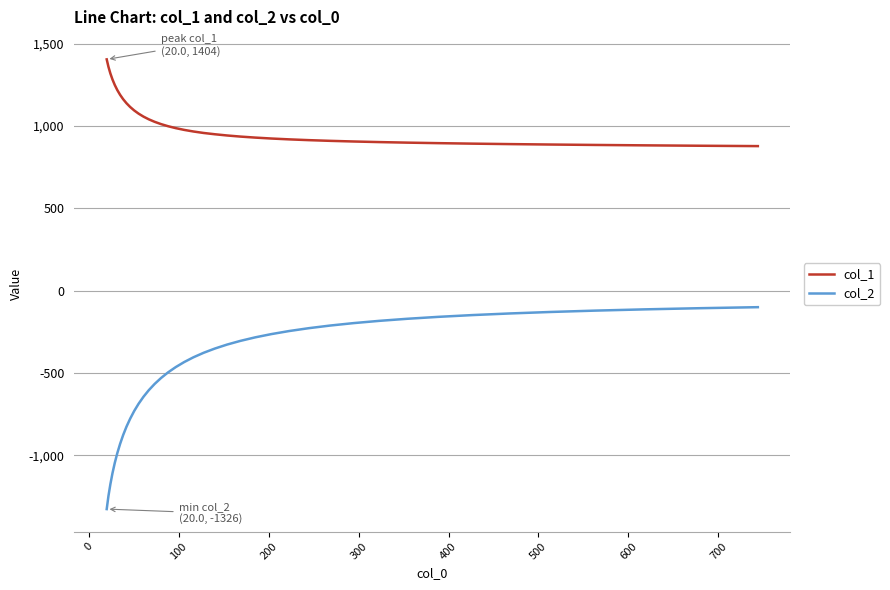

Which series has the largest total across all categories?

col_1